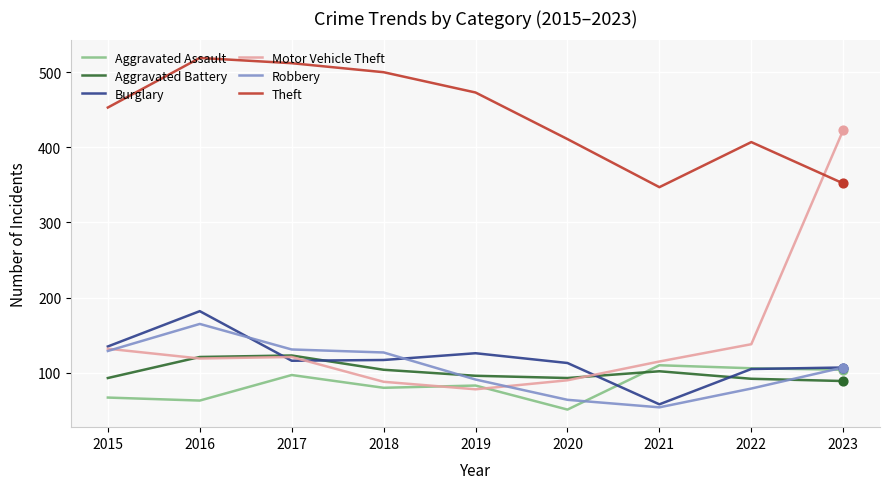

Which series has the widest spread of values?

Motor Vehicle Theft